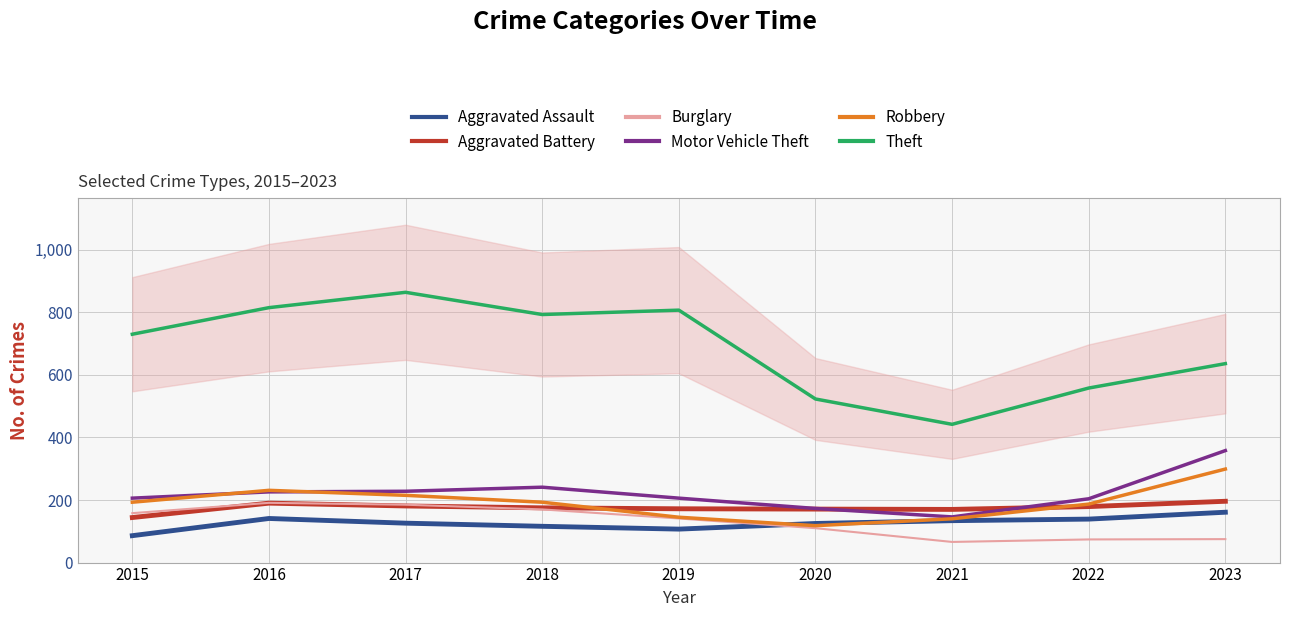

At which category does Burglary reach its first local valley?

2021